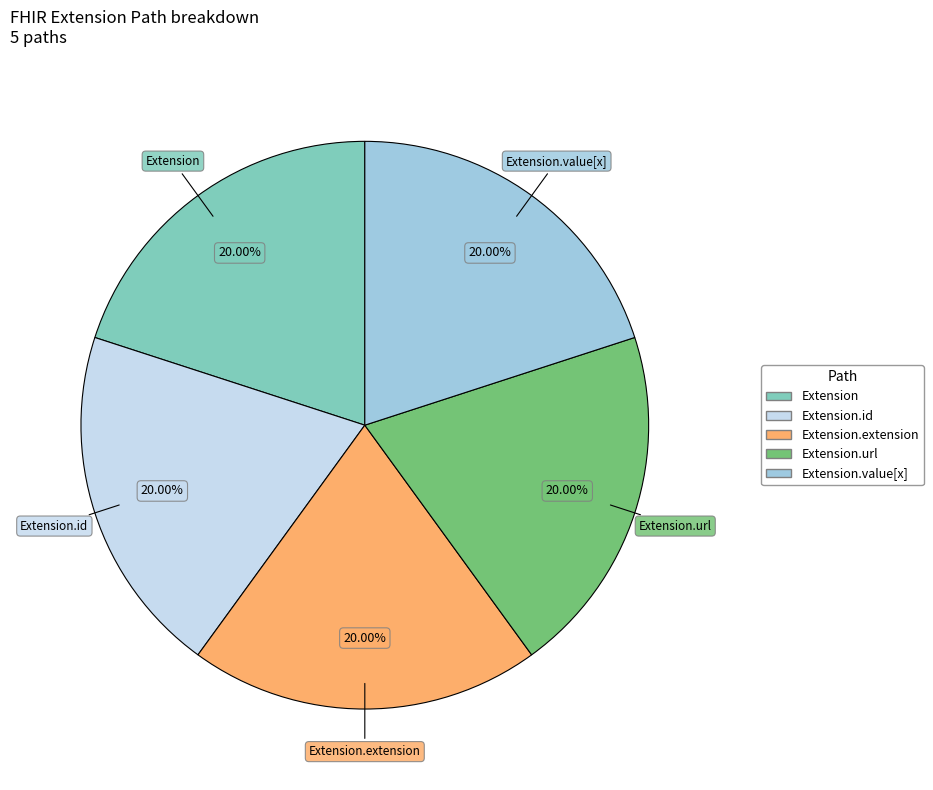

What percentage do Extension.url and Extension.extension together represent?

40.0%